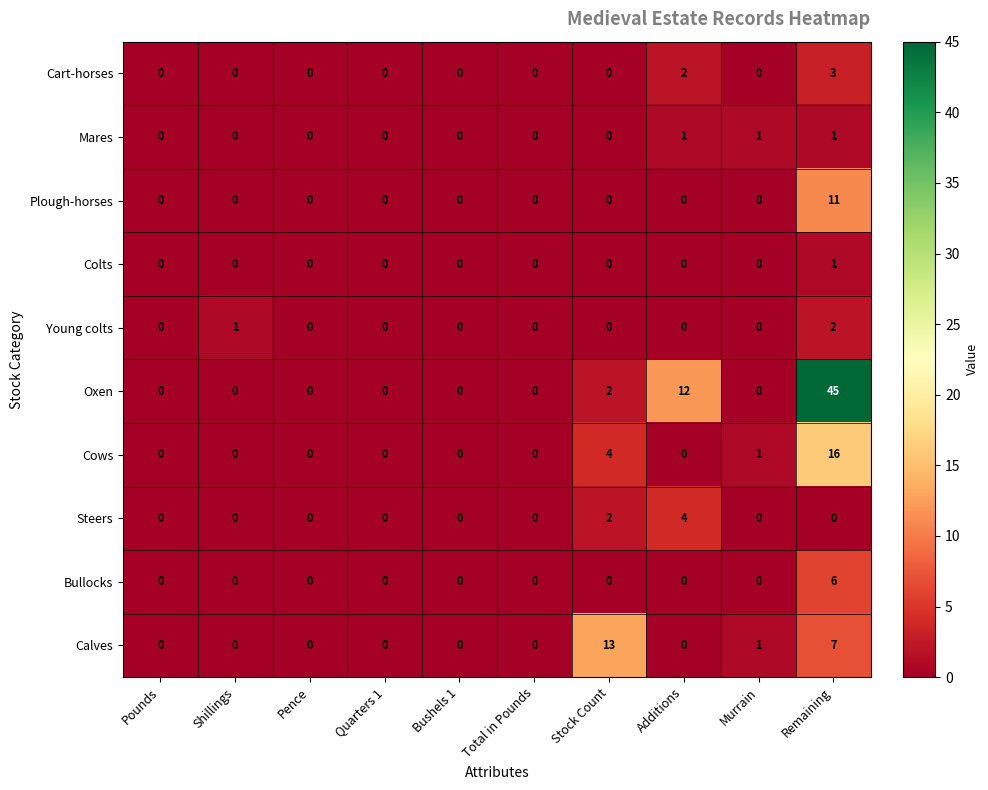

What is the difference between the maximum and second lowest values in the Plough-horses series?

11